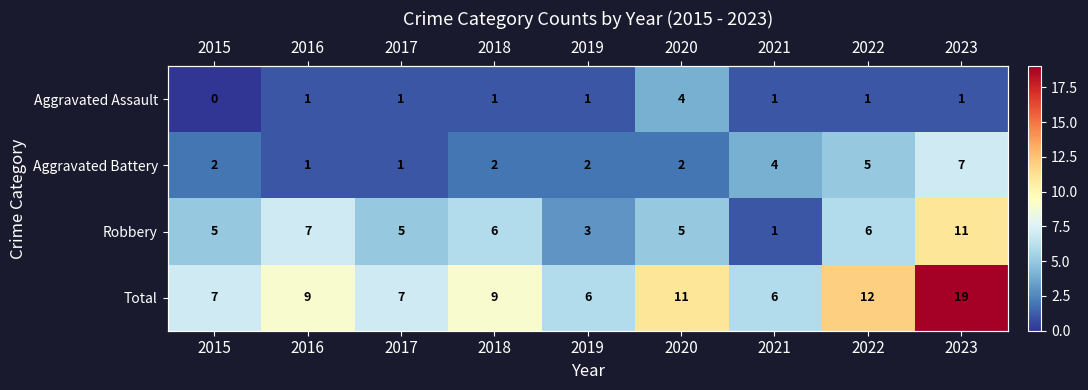

How many data points in Robbery are above 5?

4